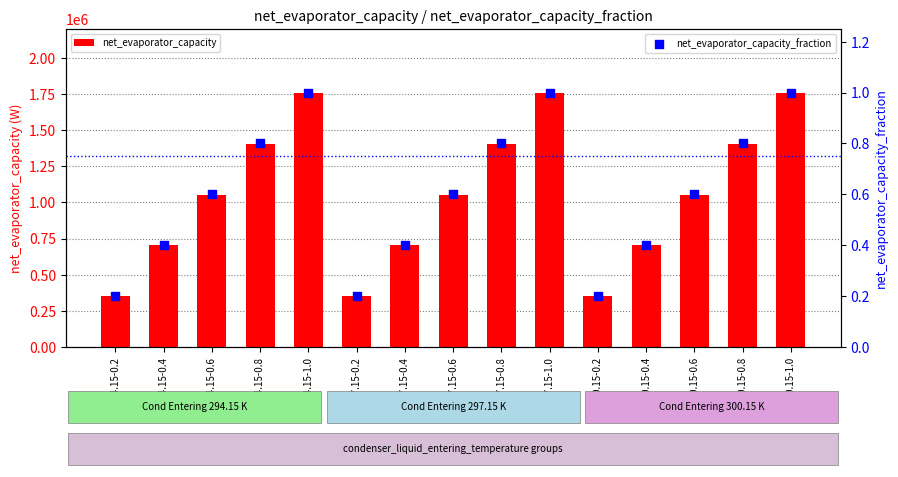

At which category is the sum across all series the highest?

294.15-1.0